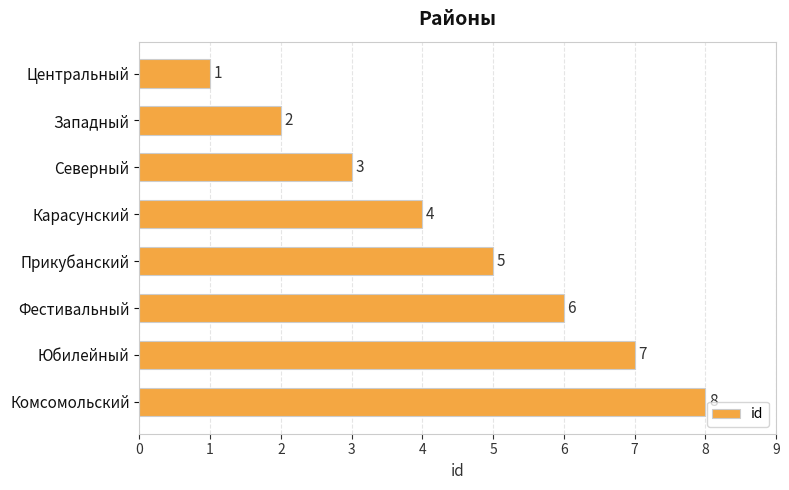

The value at Западный is 1. True or false?

False